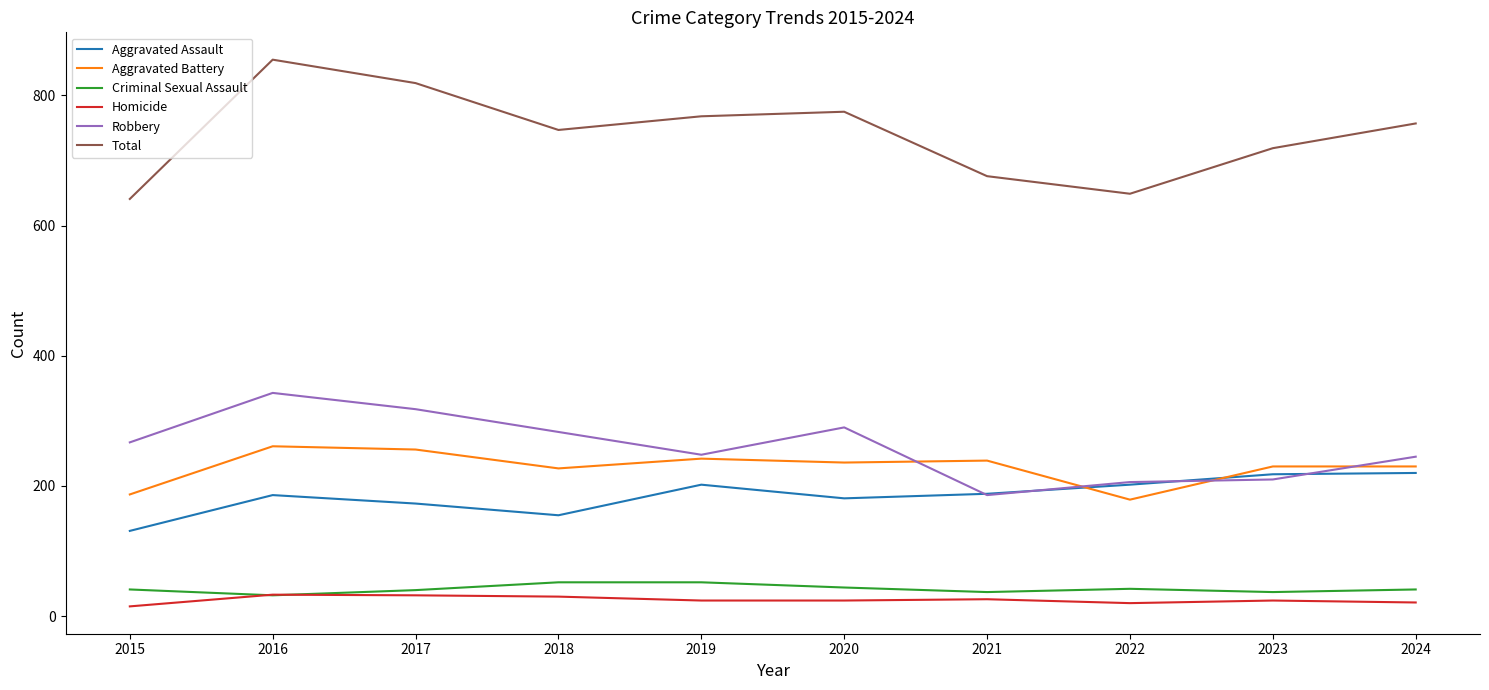

Which series has the largest total across all categories?

Total